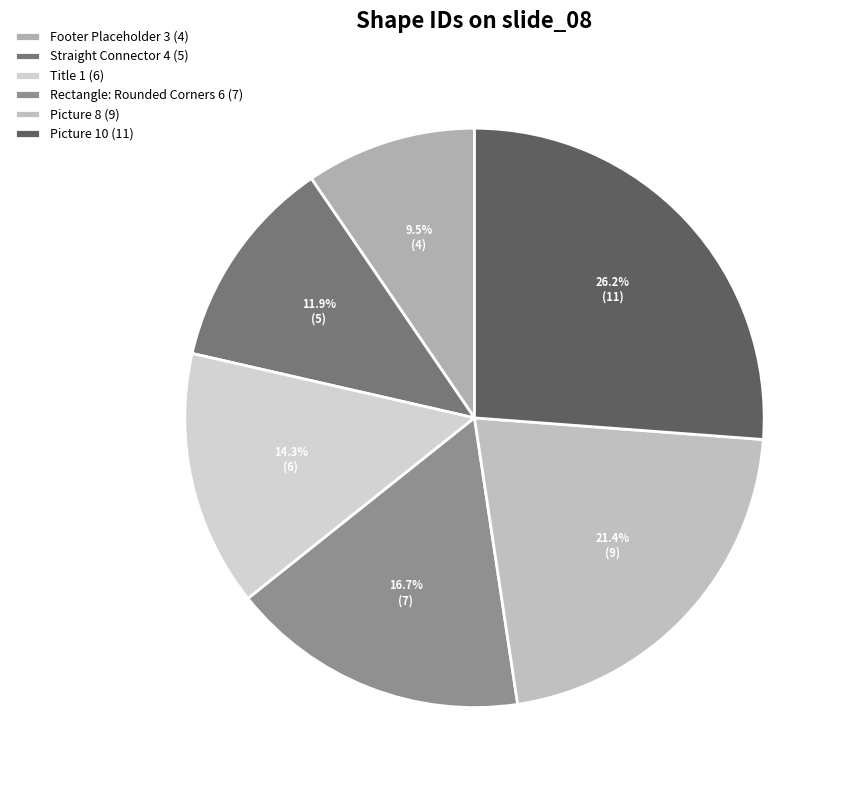

Which slice is the largest?

Picture 10